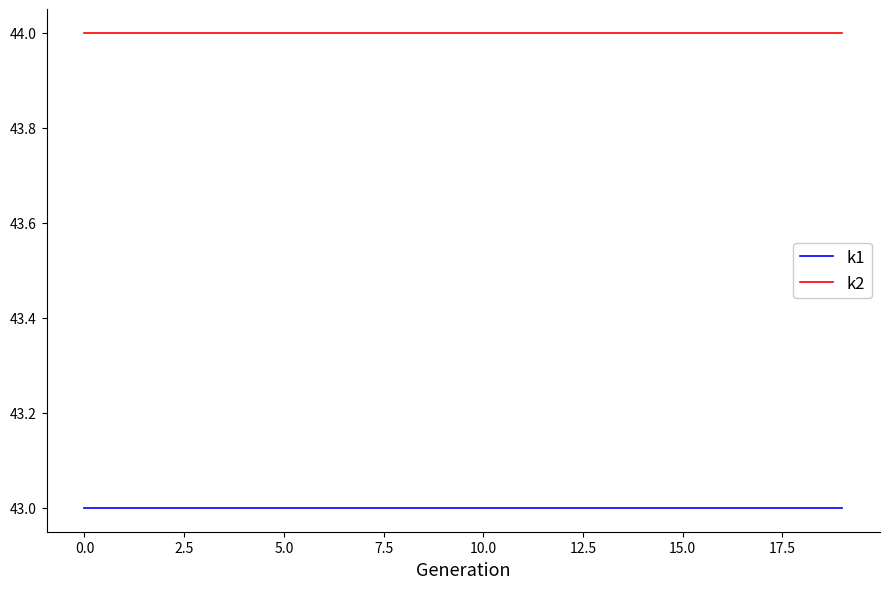

How many lines are shown in the chart?

2